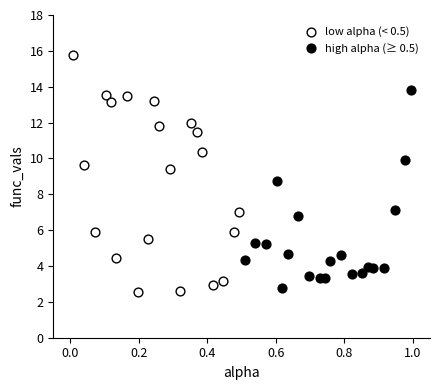

Which series has the largest Y range (max minus min)?

low alpha (< 0.5)